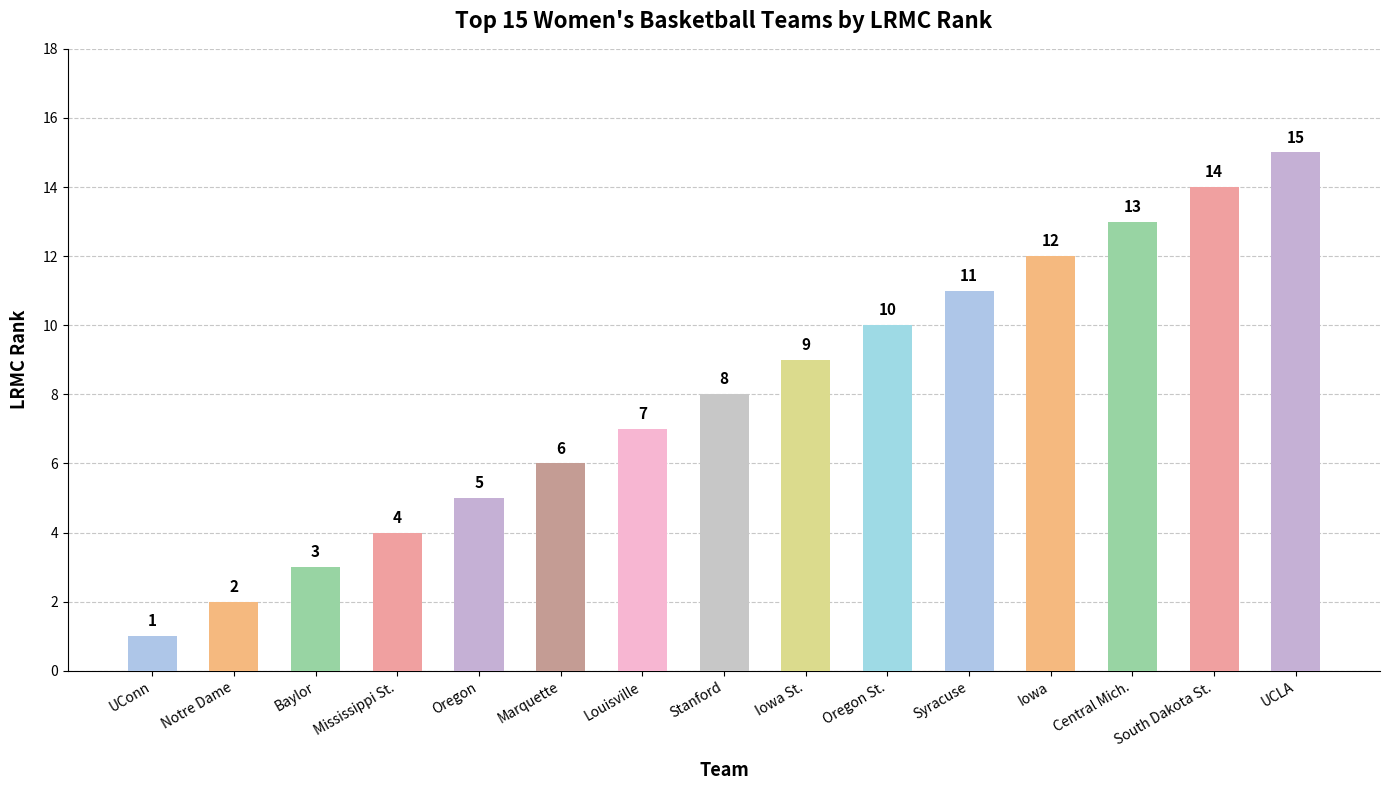

Are the bars grouped side by side (vs. stacked)?

No